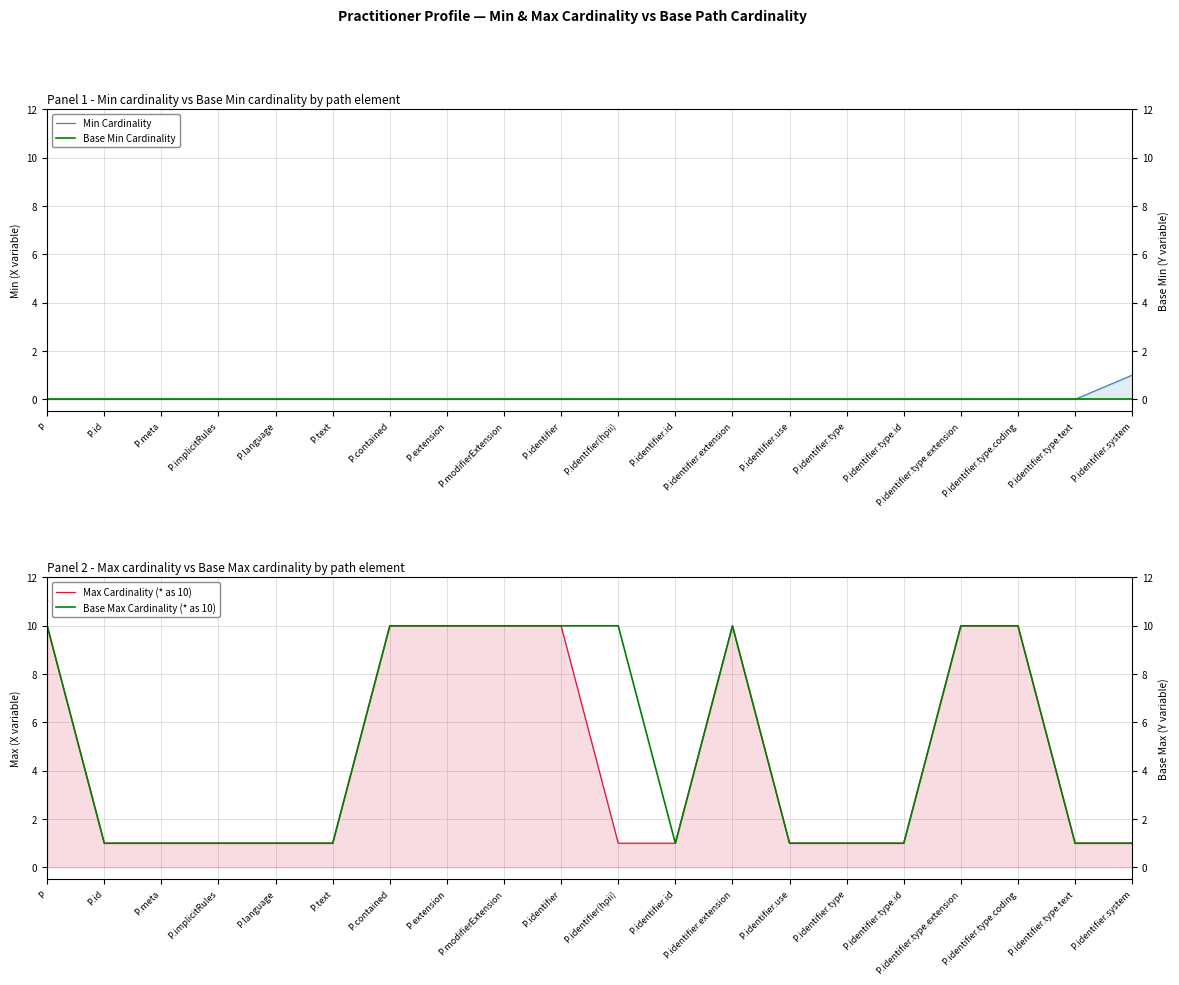

What position from the left is P.modifierExtension?

9